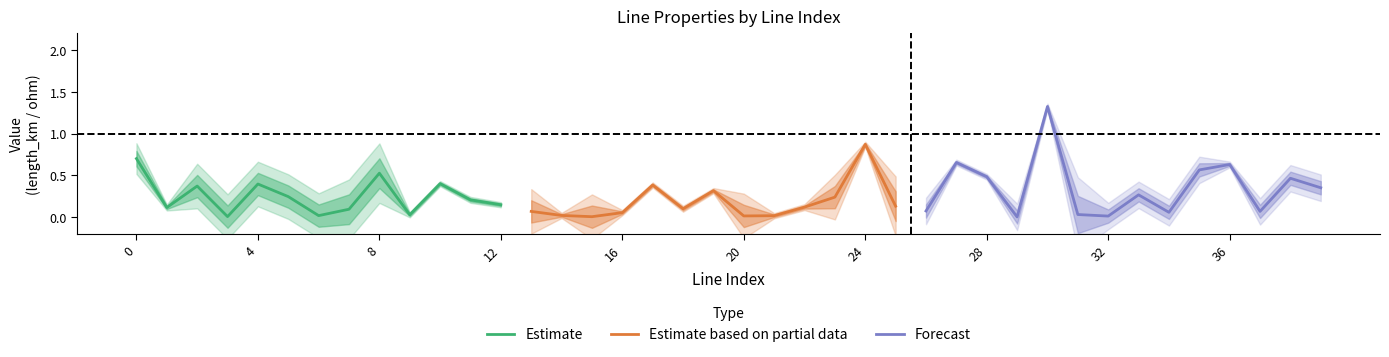

What is the highest value of the Estimate series?

0.7